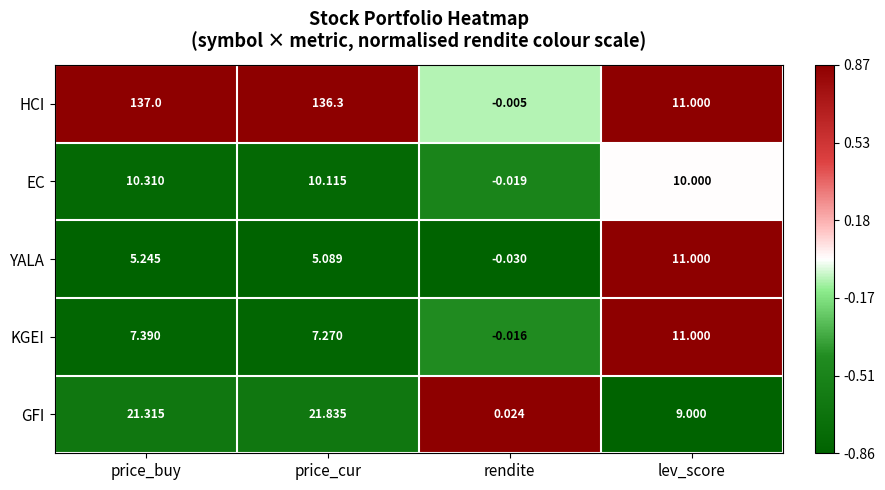

Which series has the largest total across all categories?

HCI